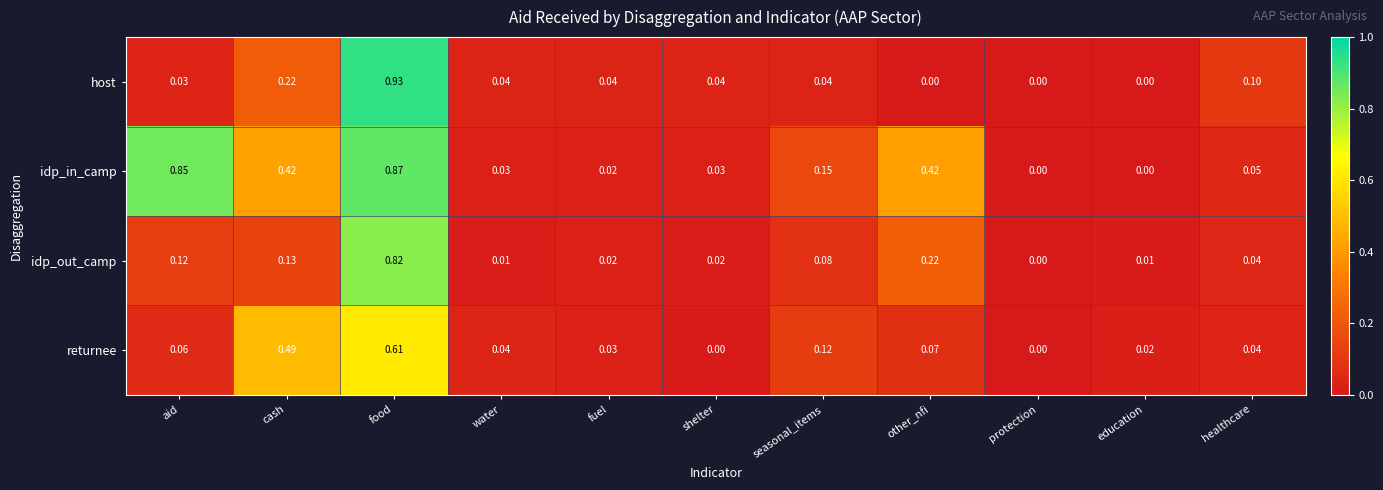

At which label does idp_in_camp reach its peak?

food